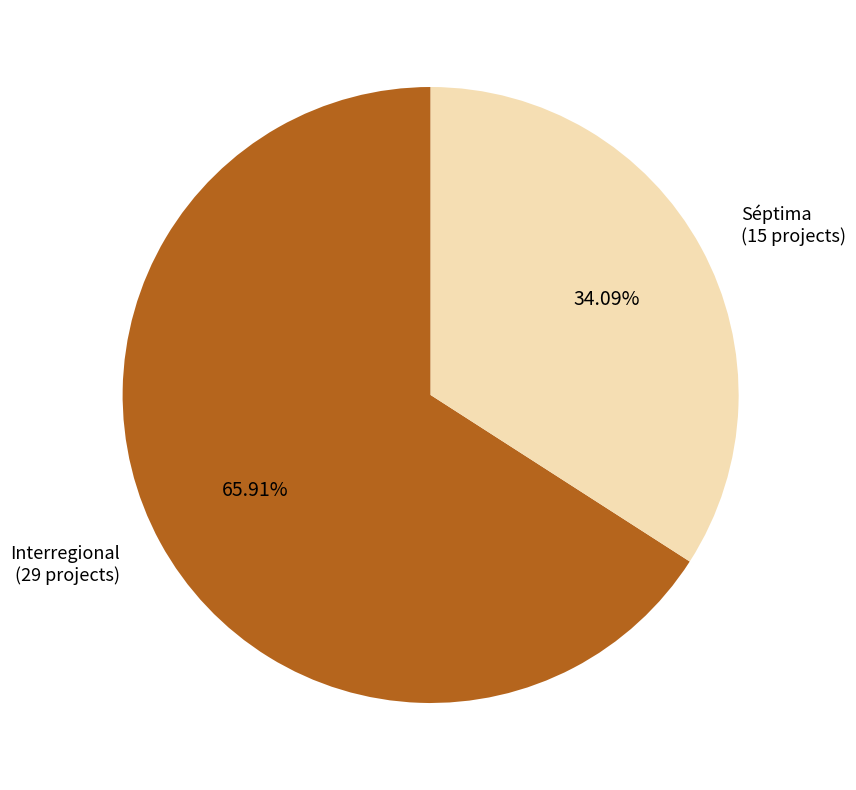

Is it true that Interregional is 72% of the pie?

False